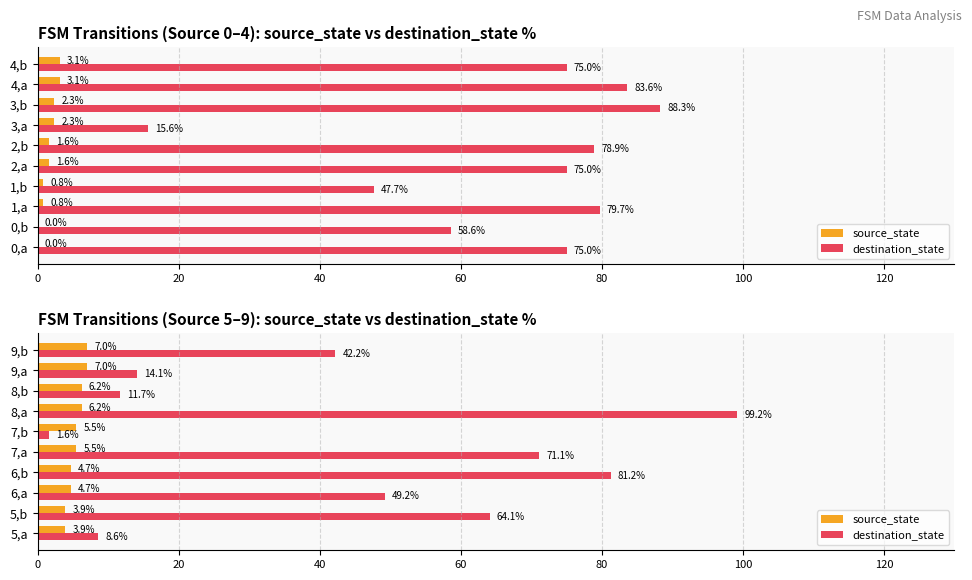

Is the value of source_state at 6,b greater than the value of destination_state at 9,b?

No